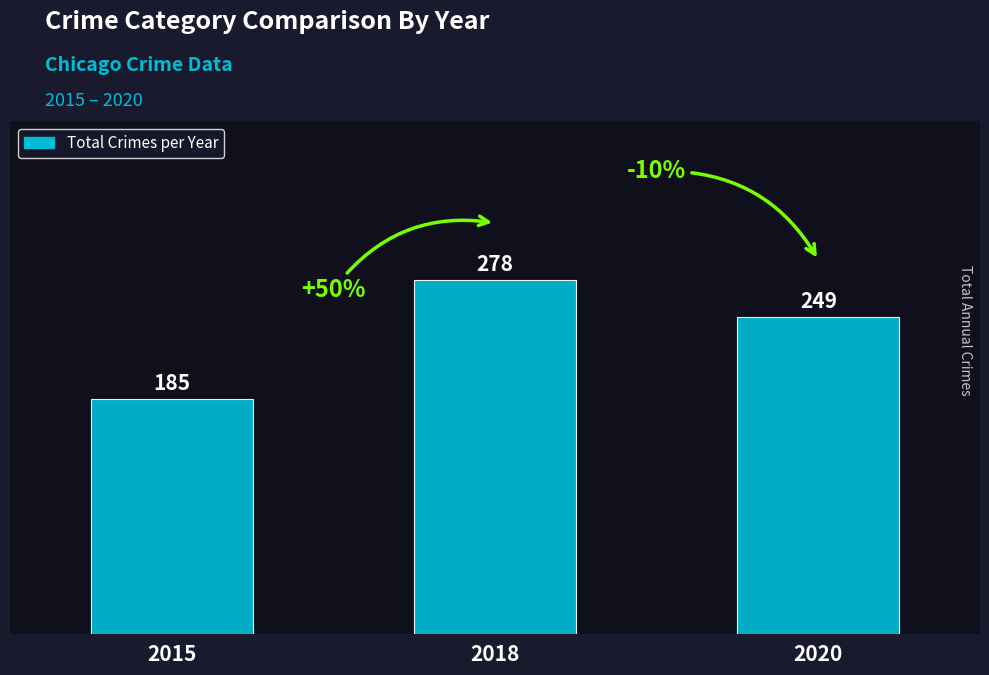

Which has a higher value, 2020 or 2015?

2020